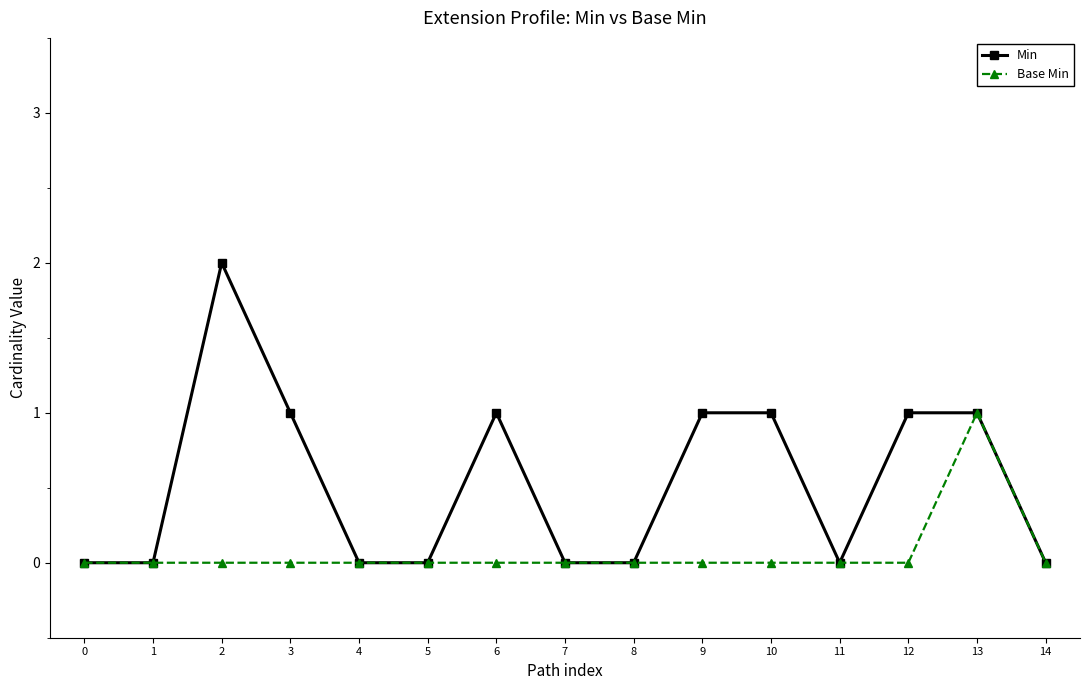

Is the value of Min at 12 greater than the value of Base Min at 0?

Yes